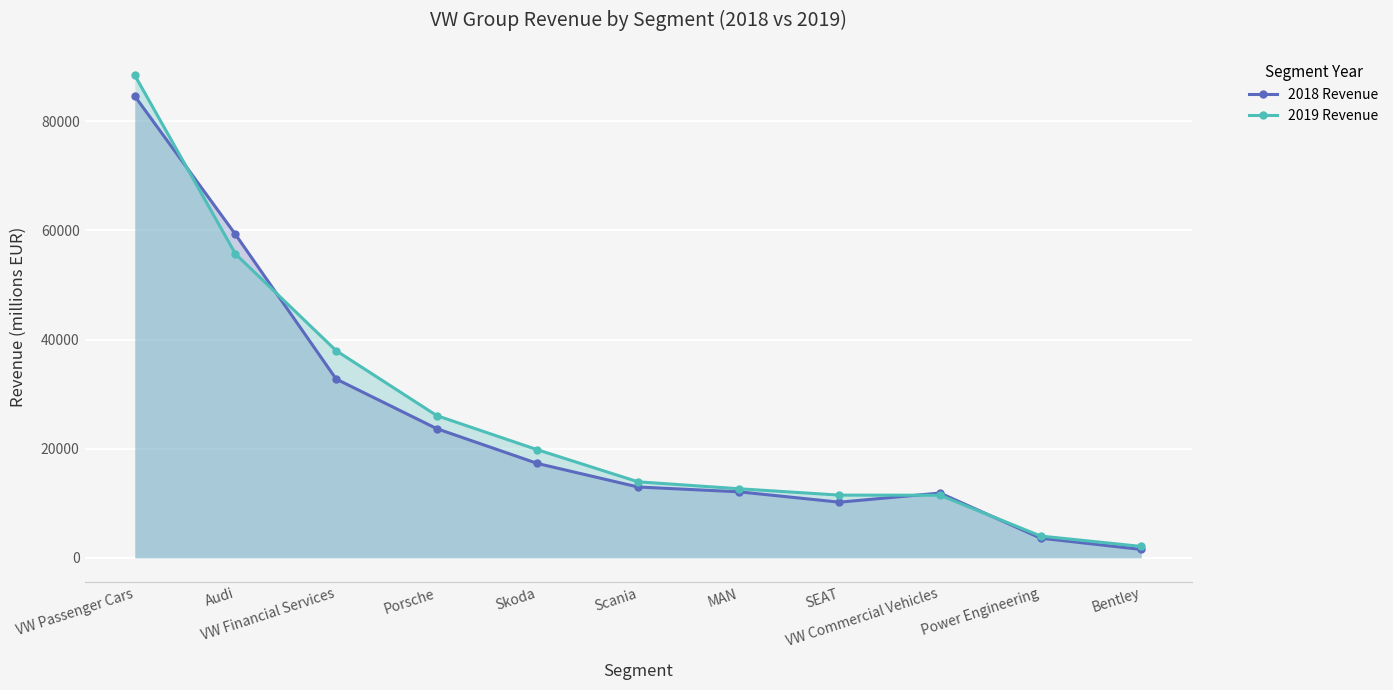

What is the difference between the maximum and second lowest values in the 2019 Revenue series?

84410